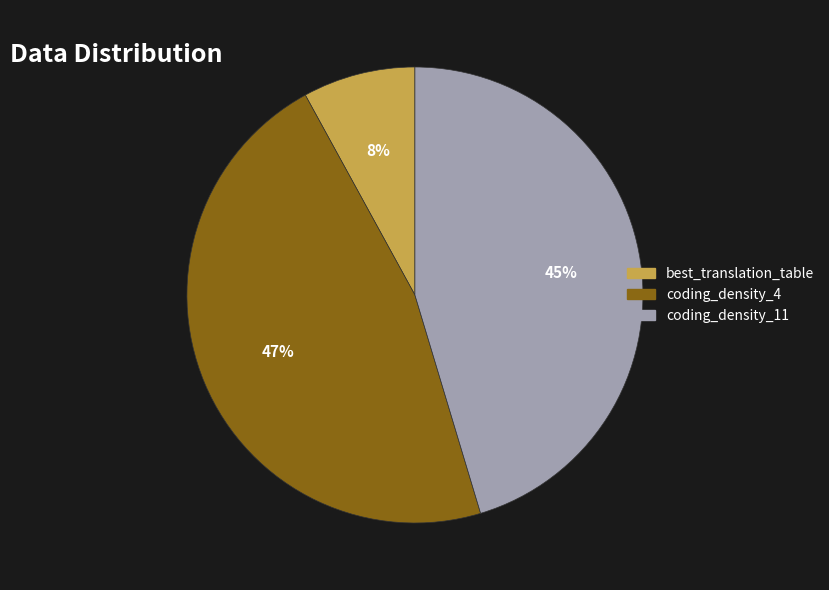

Between coding_density_4 and best_translation_table, which is larger?

coding_density_4